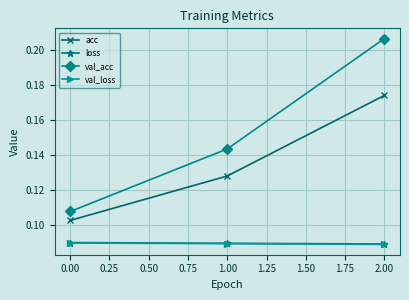

What is the label of the 2nd point from the right?

1.00